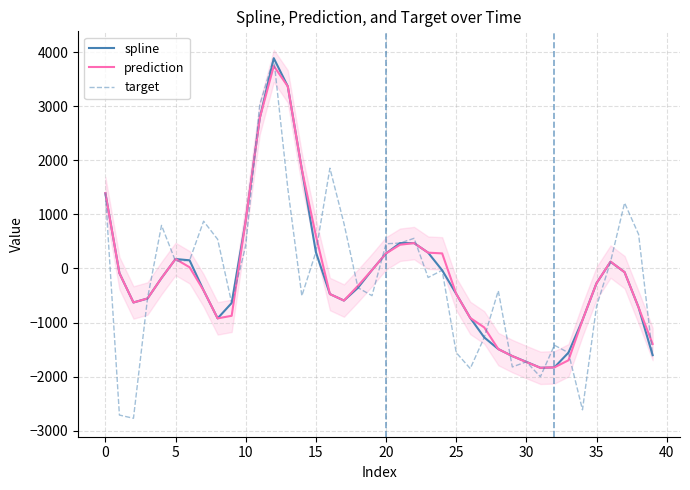

Where does the prediction series first go above -272?

0